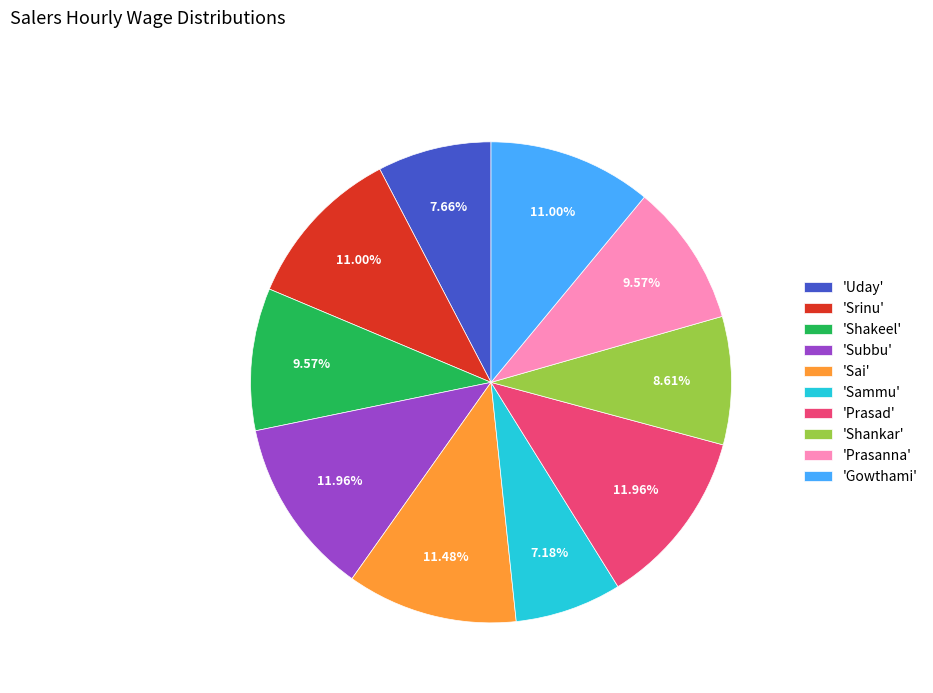

What is the ratio of the value at 'Uday' to the value at 'Prasanna'?

0.8